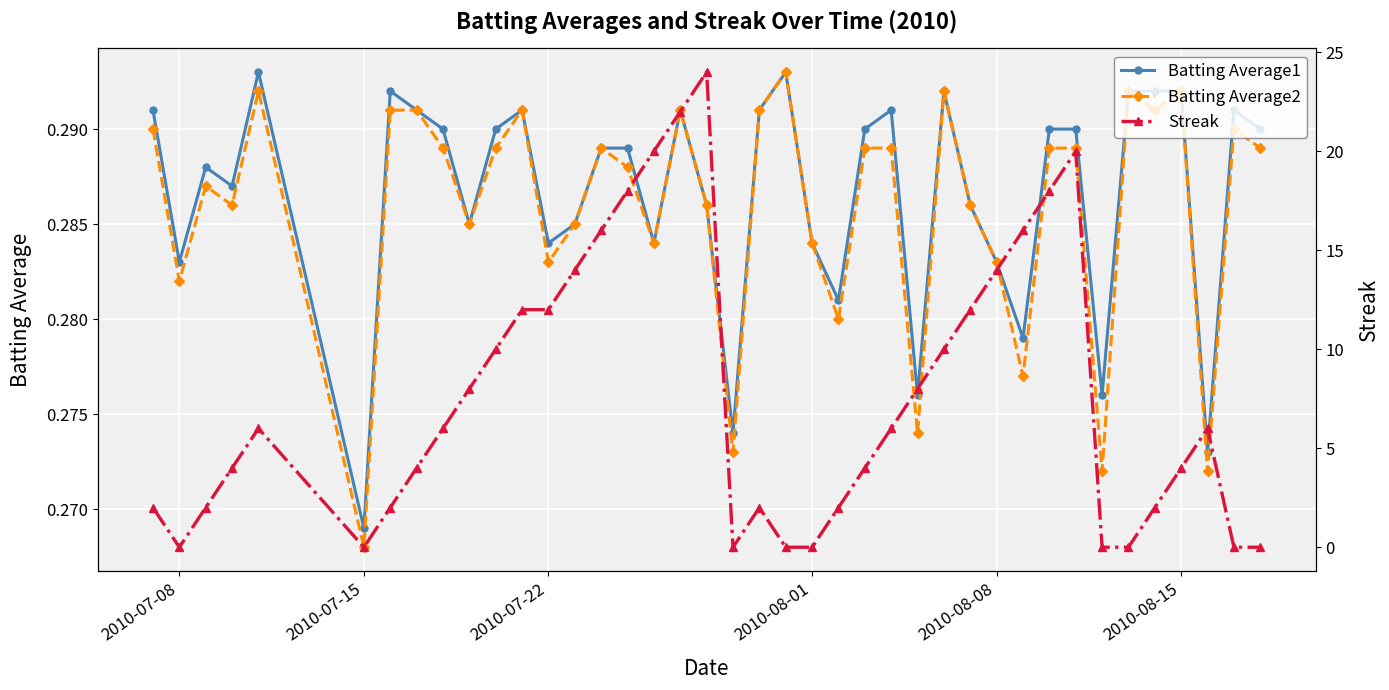

At which label does Batting Average2 reach its minimum?

2010-07-15